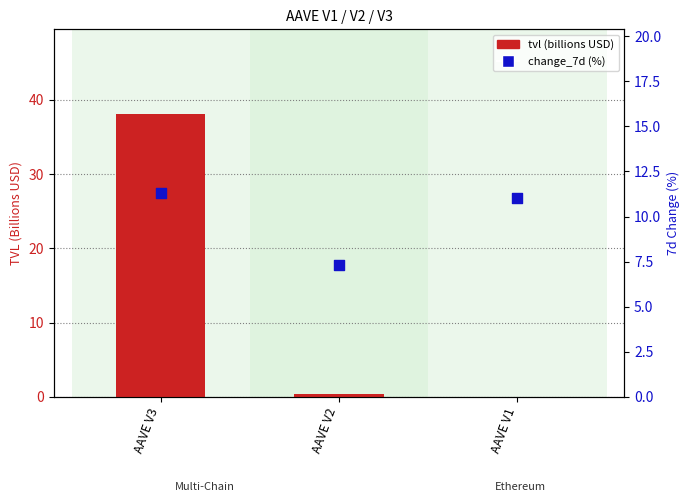

Which series reaches the minimum Y coordinate?

tvl (billions USD)